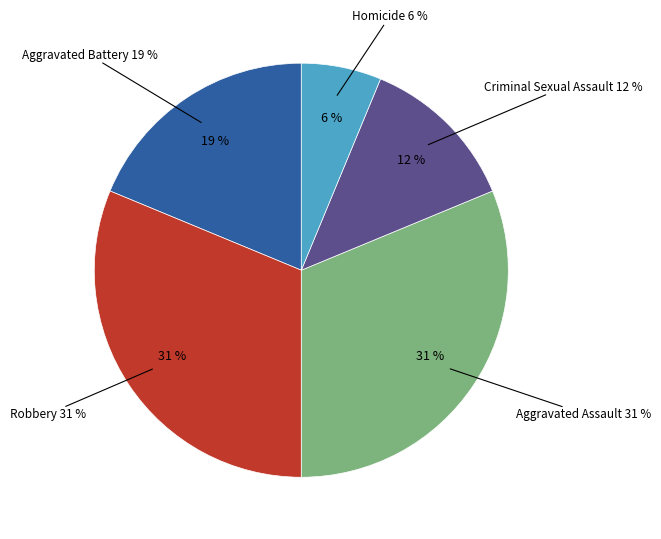

Is there a majority slice in this chart?

No